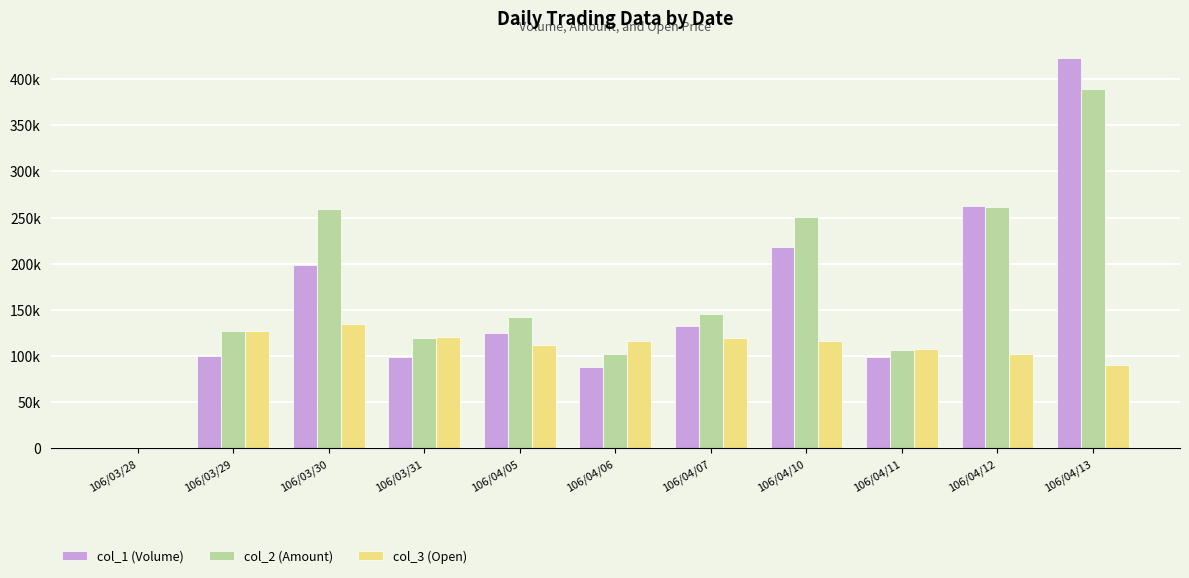

Reading left to right, what are all the values shown in this chart?

col_1 (Volume): 0.0	100000.0	199000.0	99000.0	125000.0	88000.0	132000.0	218000.0	99000.0	263000.0	423000.0
col_2 (Amount): 0.0	127030.0	259660.0	119790.0	142040.0	102080.0	144980.0	250750.0	106920.0	261260.0	389090.0
col_3 (Open): 0.0	127000.0	135000.0	121000.0	112000.0	116000.0	120000.0	116000.0	108000.0	102000.0	90000.0